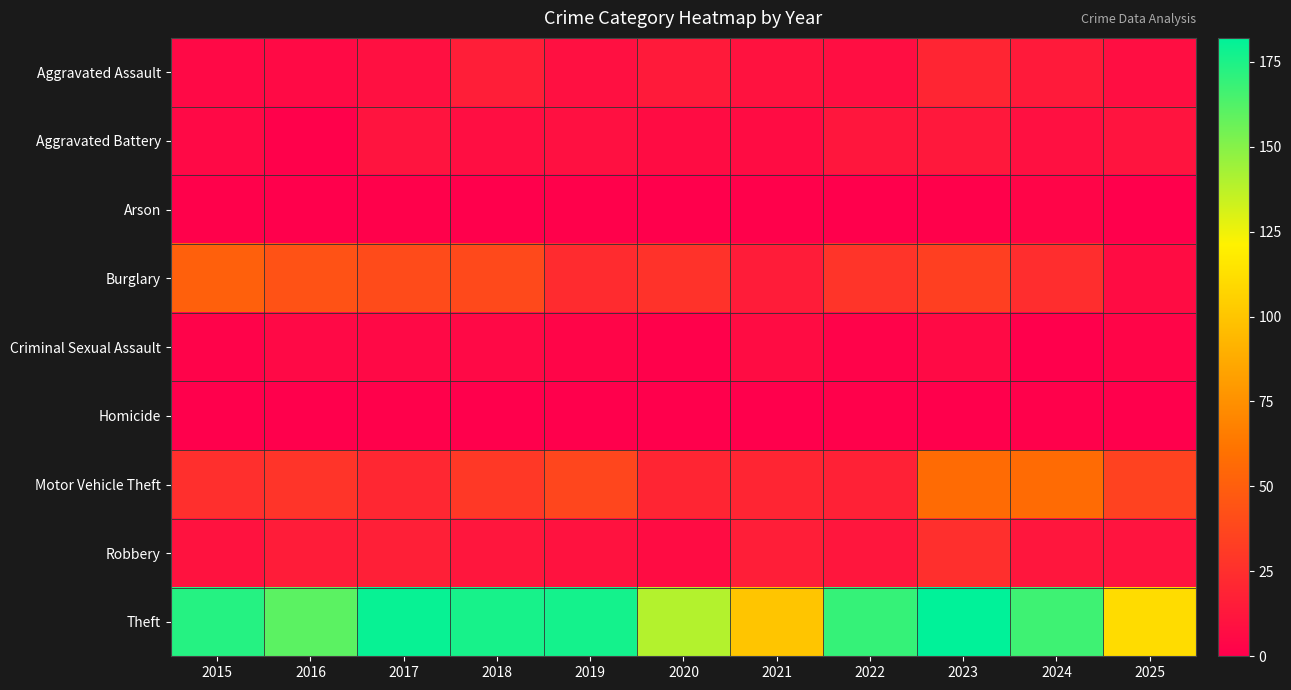

Which label corresponds to the smallest value in the chart?

2016